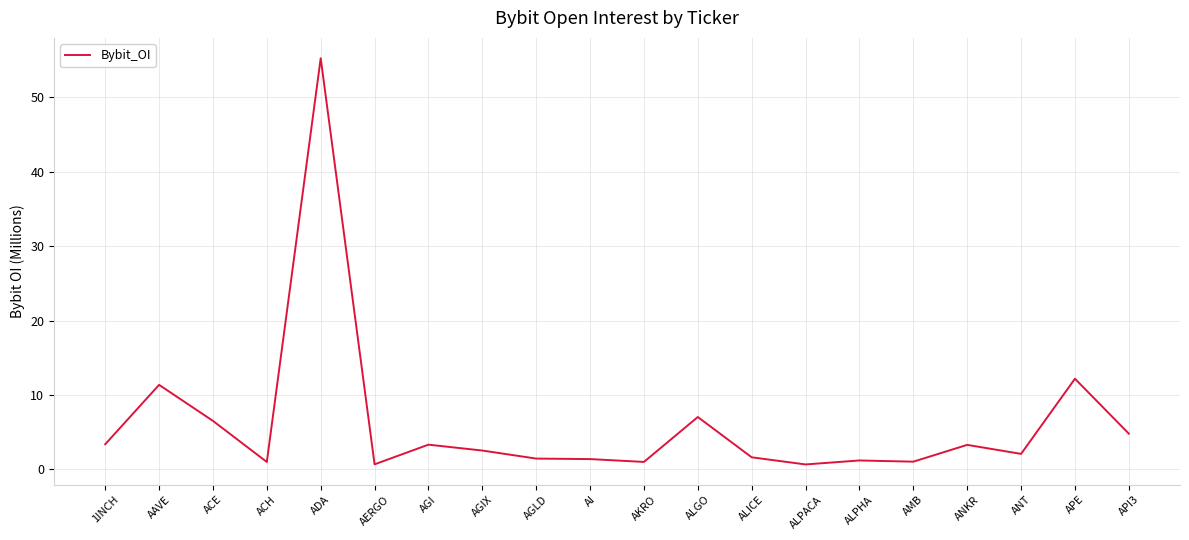

Is it true that the value at ALGO is 7.0?

True